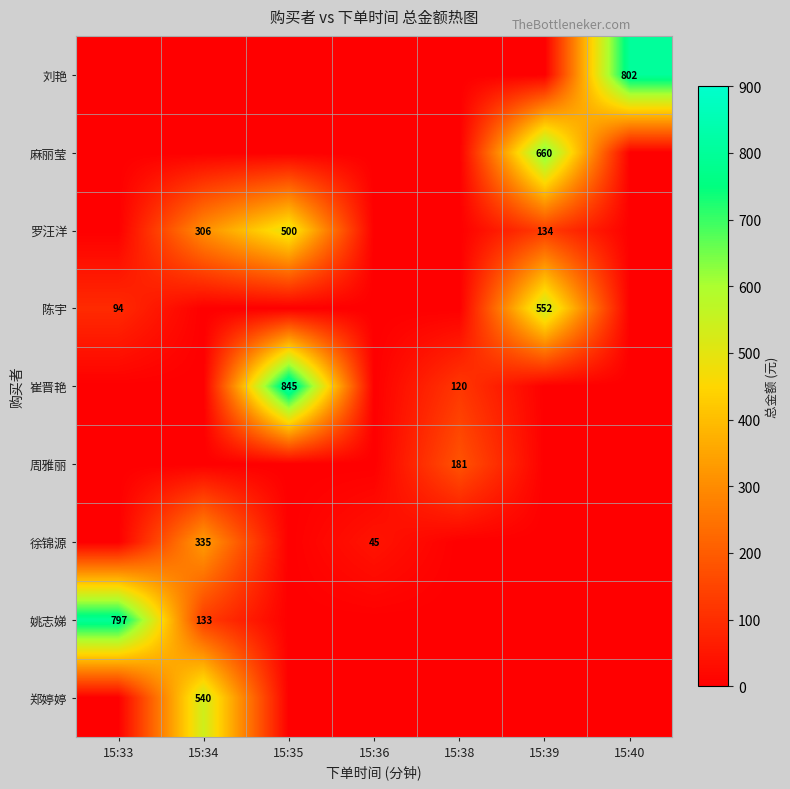

True or false: 罗汪洋 has a value of 0.0 at 15:38.

True